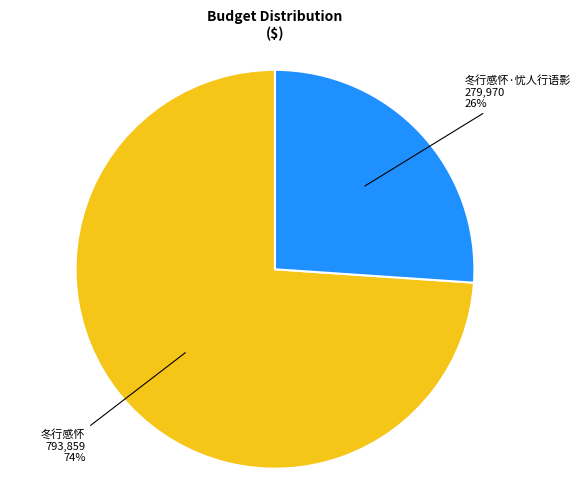

Does any single category account for the majority?

Yes